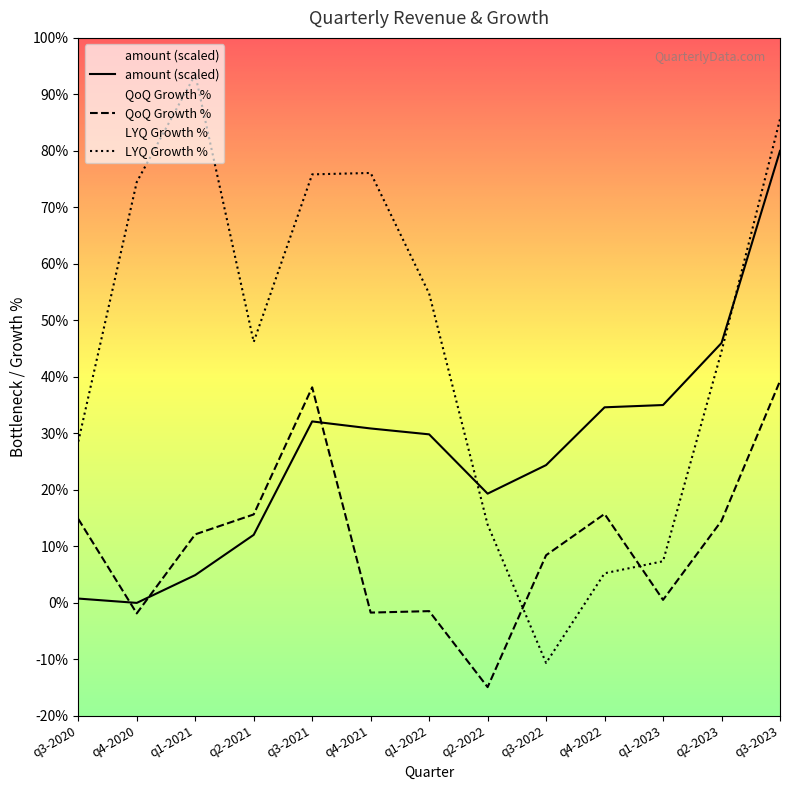

Count the number of categories in the chart.

13